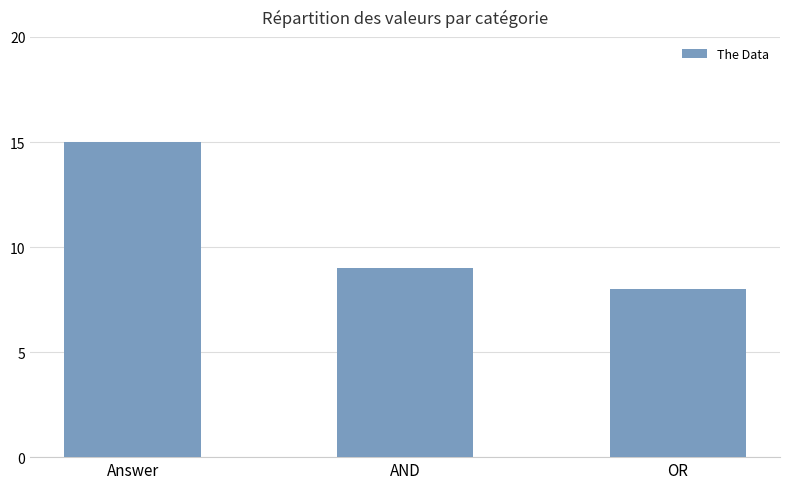

How many values are below 9?

1